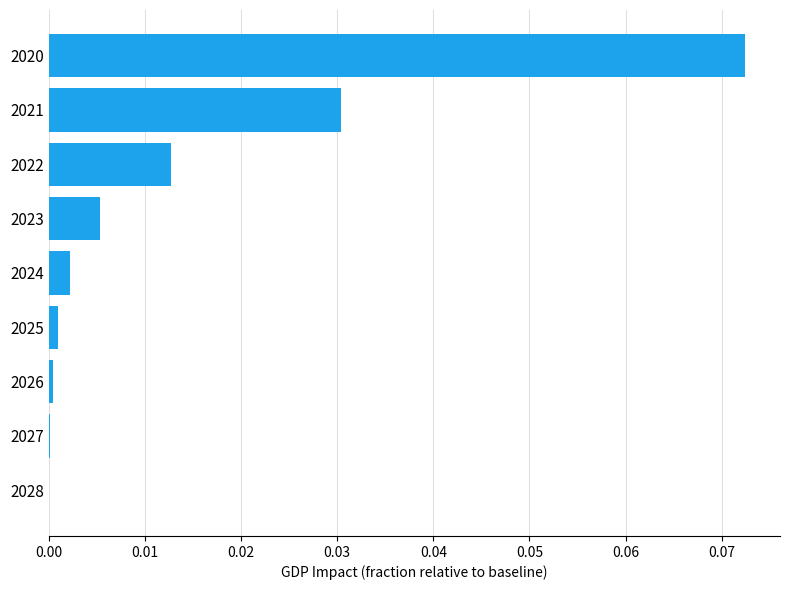

Which has a higher value, 2023 or 2020?

2020